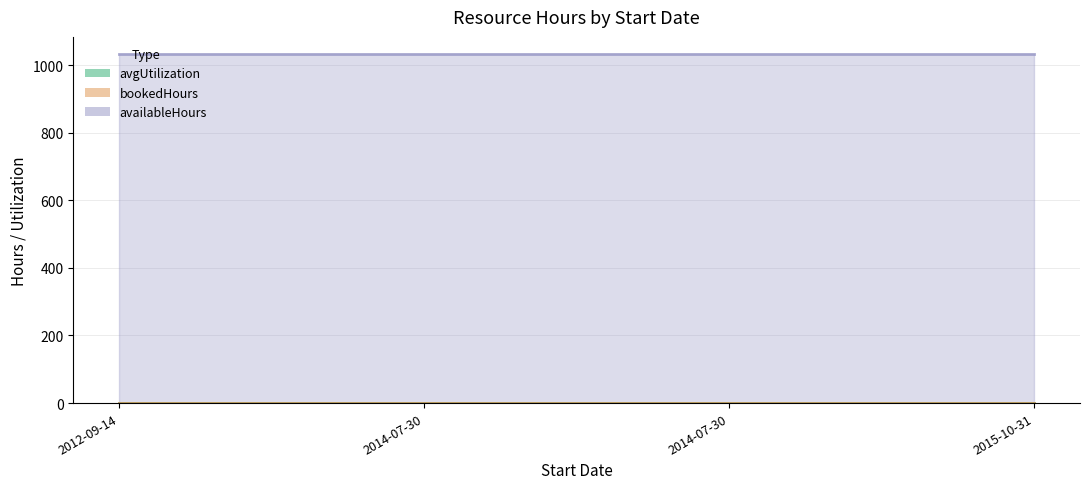

What is the label of the 3rd point from the right?

2014-07-30